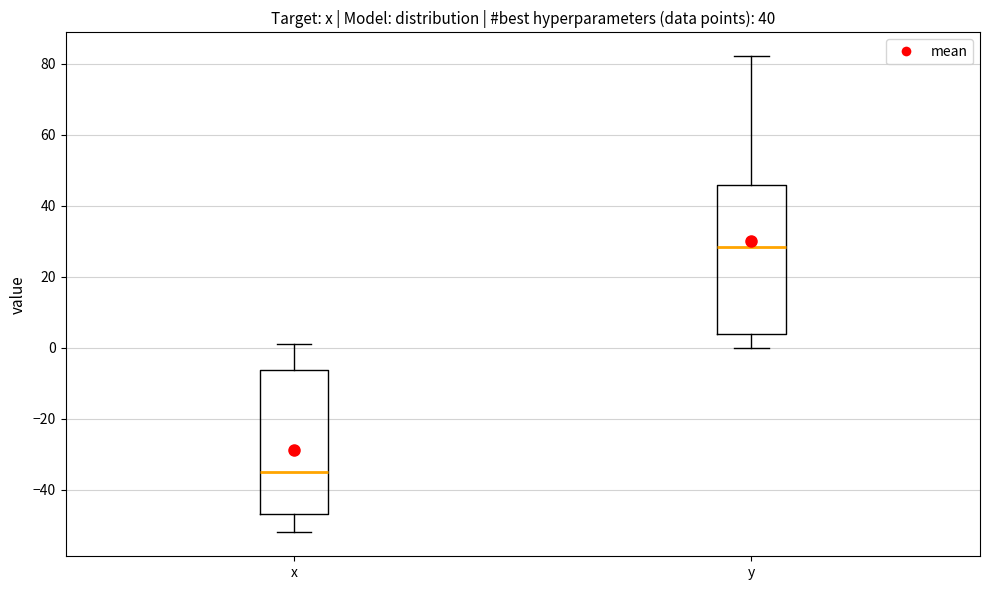

Where does the lower whisker of the box for y end on the y-axis? The values are not printed on the chart, so give them approximately, as read against the axis.

0